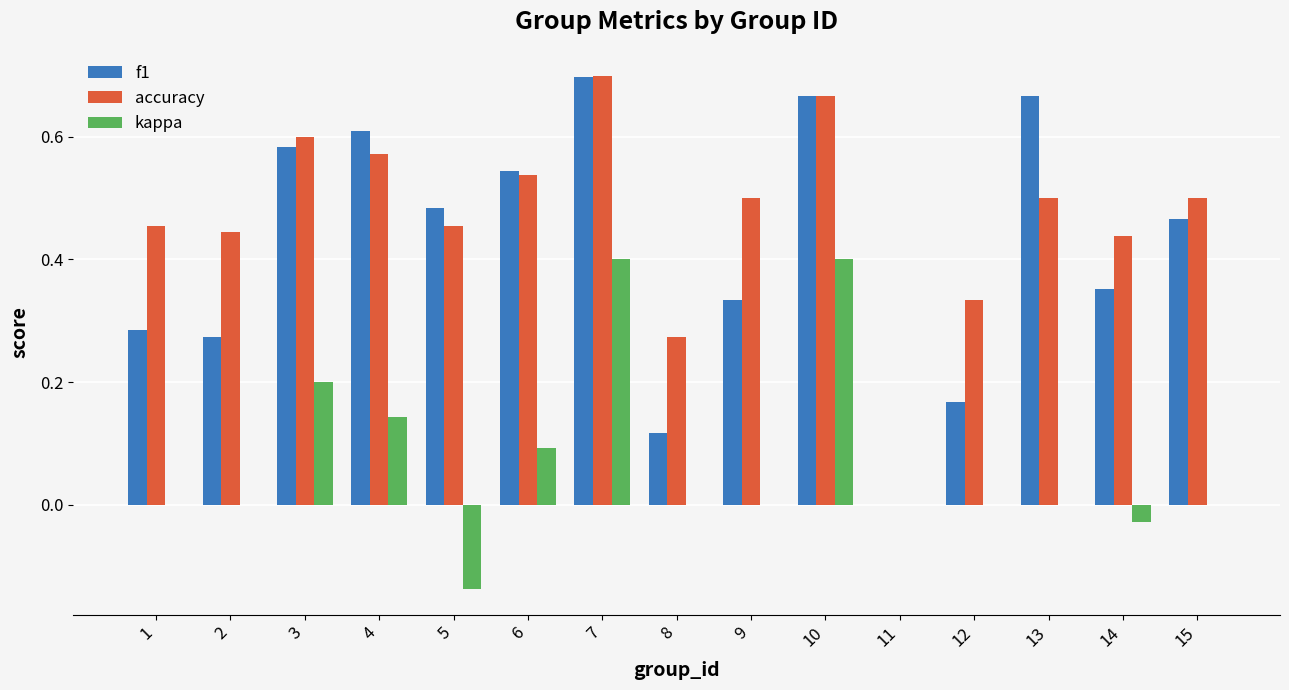

Which category has the highest value in the f1 series?

7